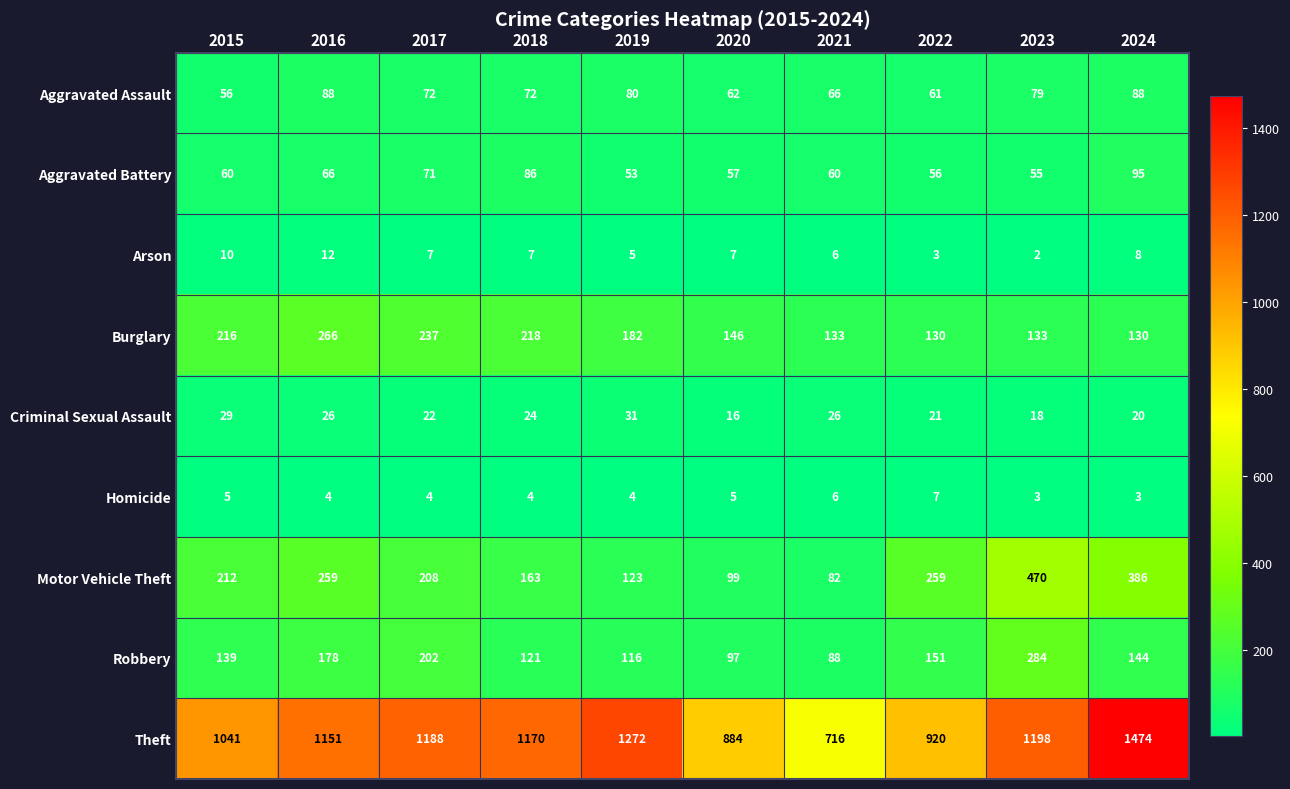

What is the approximate value of Arson at 2024, to the nearest 5?

10